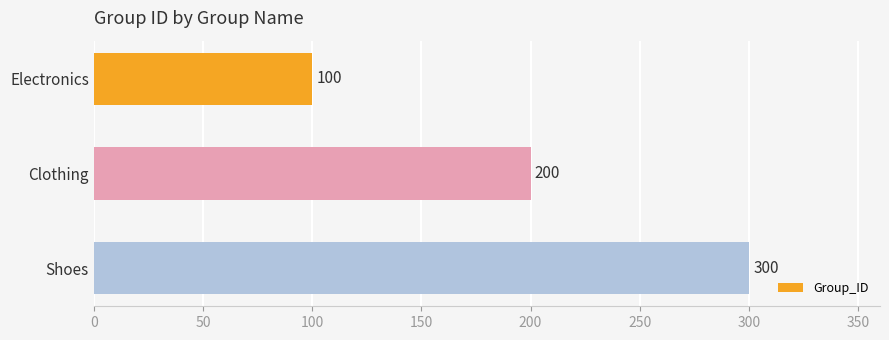

How many data points are less than 200?

1